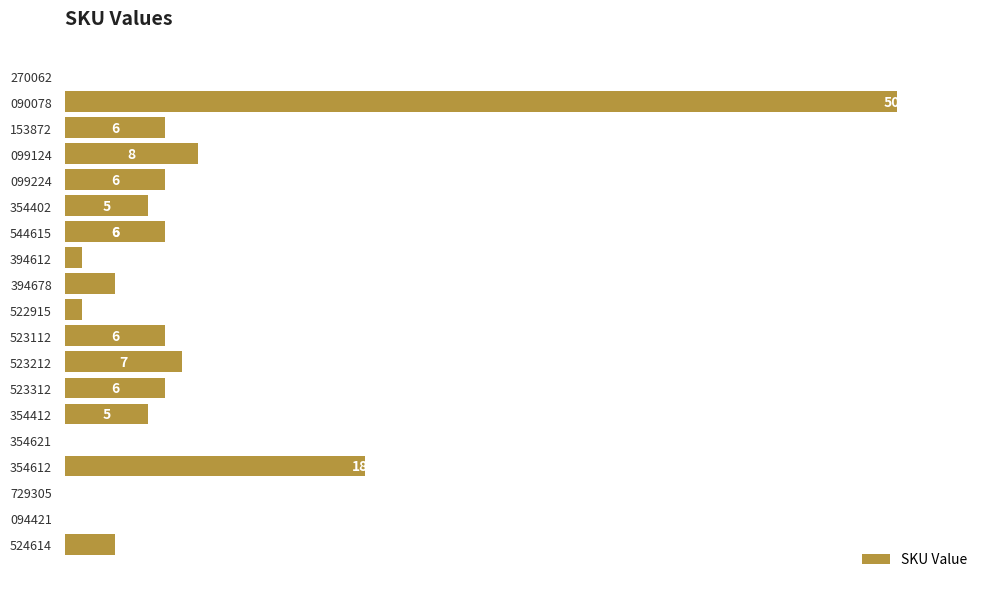

Count the number of data series in this chart.

1